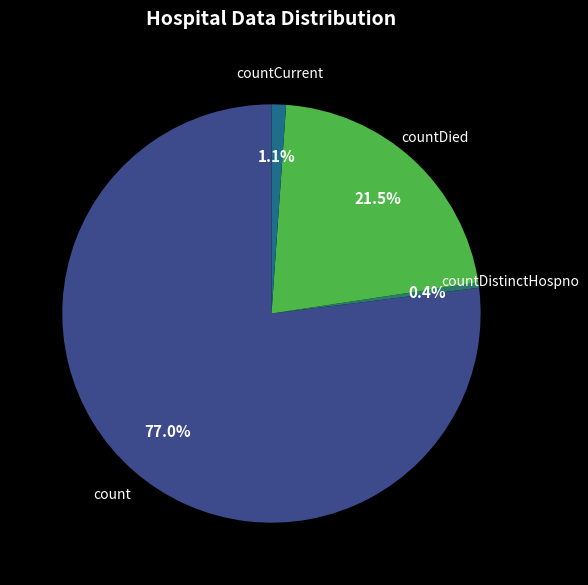

What is the smallest slice in the pie chart?

countDistinctHospno